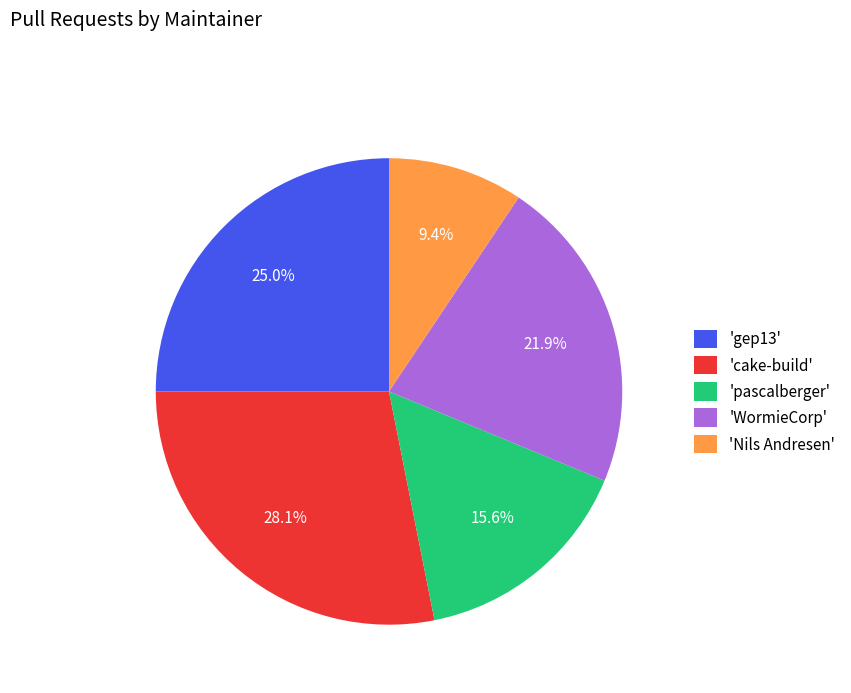

Is 'Nils Andresen' the majority of the pie?

No